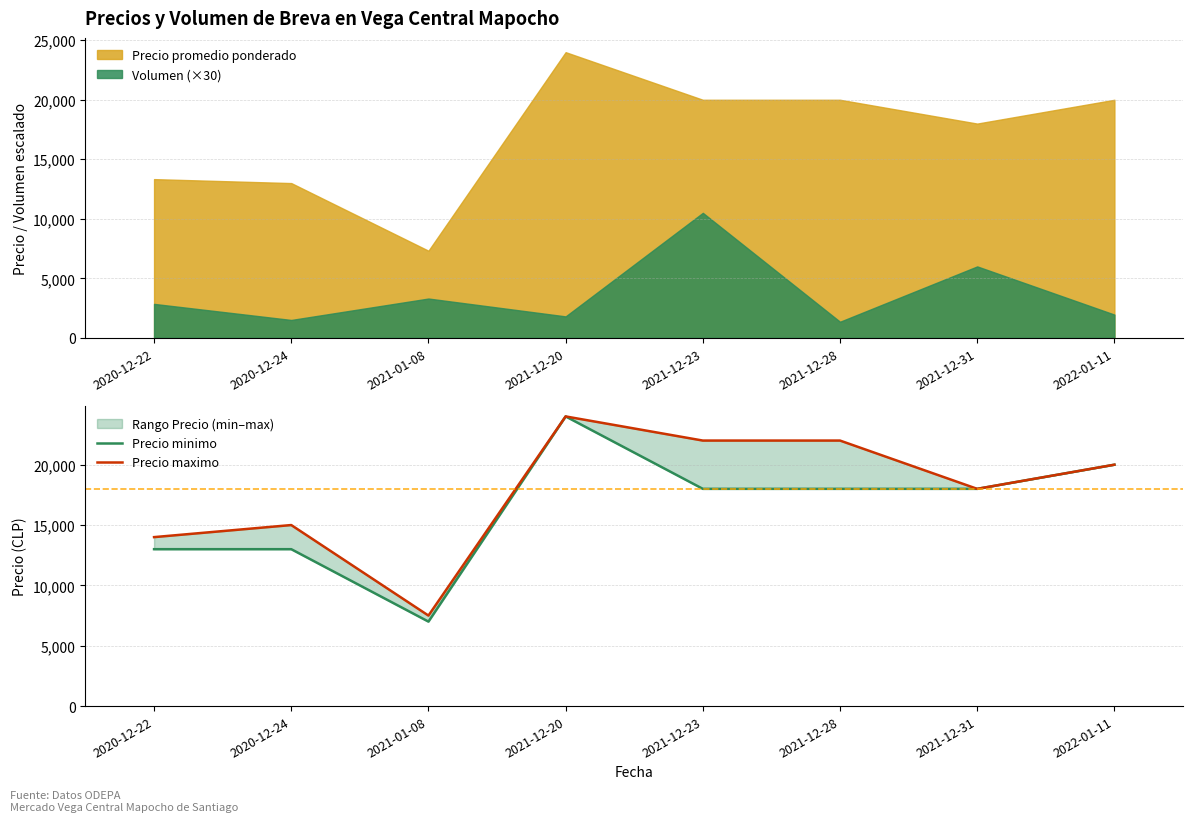

How many lines are shown in the chart?

2